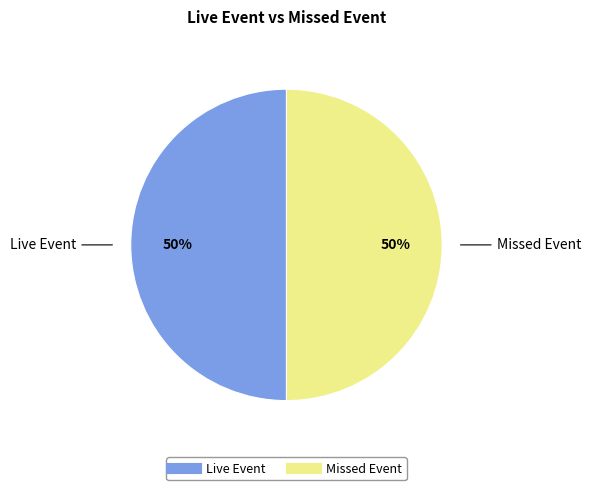

Is the sum of Live Event and Missed Event greater than half?

Yes